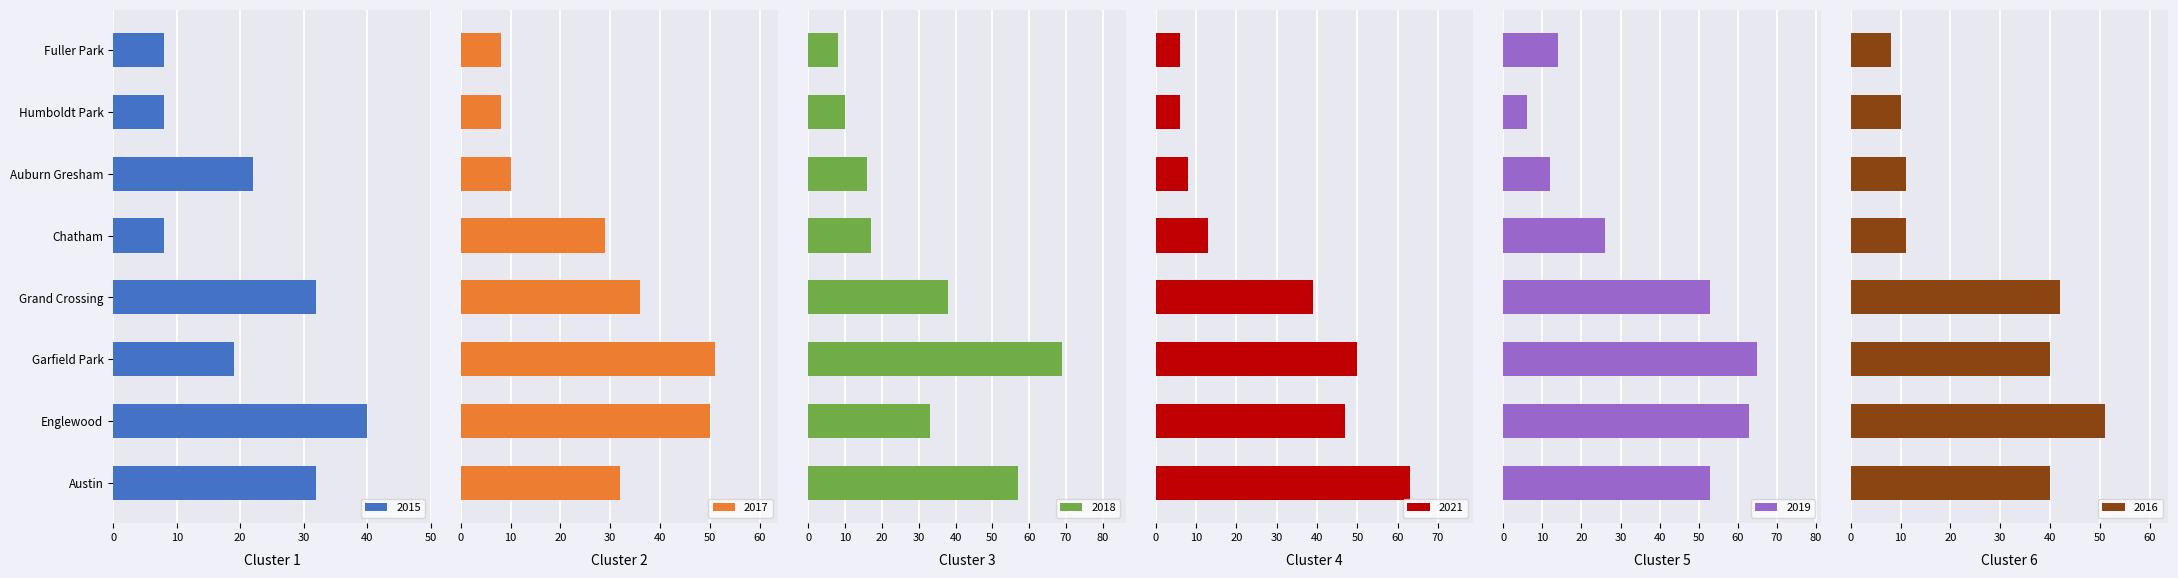

At how many categories does at least one series exceed 20?

6